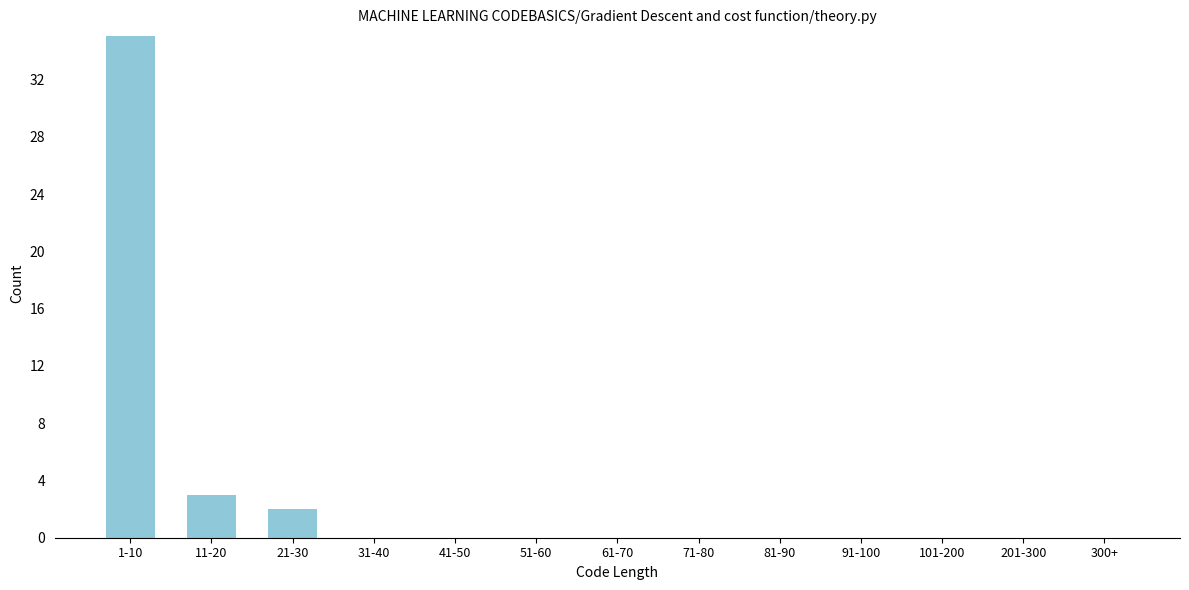

Reading left to right, list all the values displayed in this chart.

1-10=35	11-20=3	21-30=2	31-40=0	41-50=0	51-60=0	61-70=0	71-80=0	81-90=0	91-100=0	101-200=0	201-300=0	300+=0